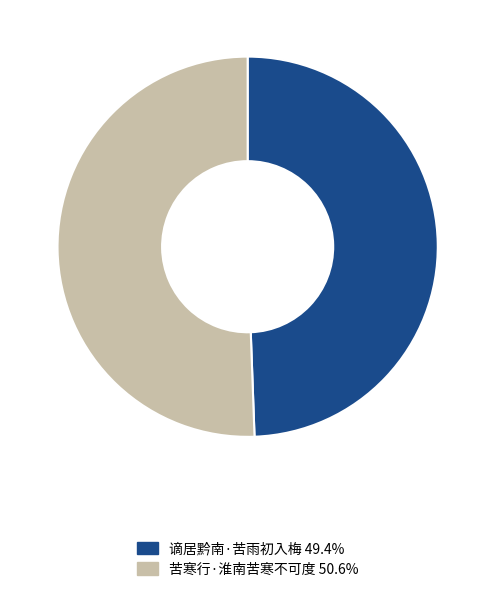

Between 谪居黔南·苦雨初入梅 and 苦寒行·淮南苦寒不可度, which is larger?

苦寒行·淮南苦寒不可度